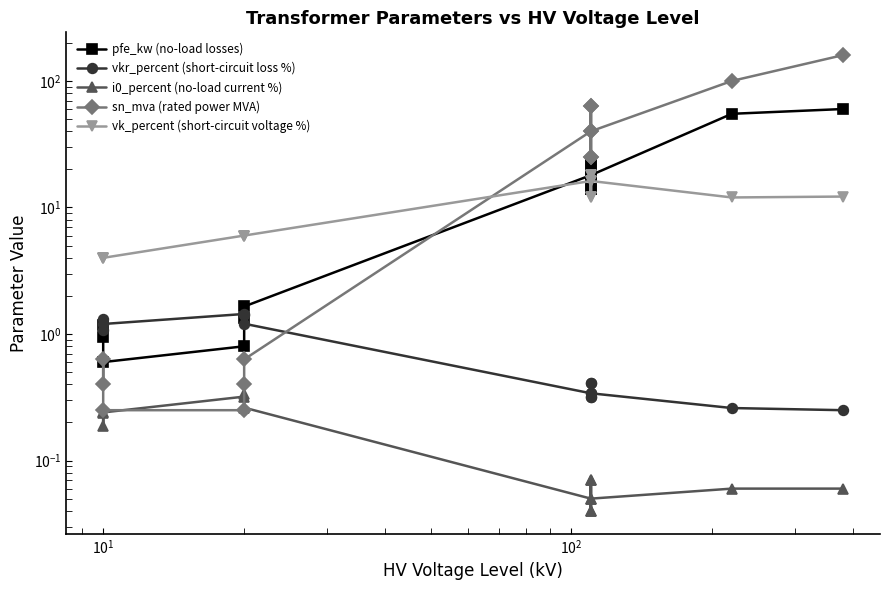

True or false: vk_percent (short-circuit voltage %) and i0_percent (no-load current %) intersect in this chart.

False